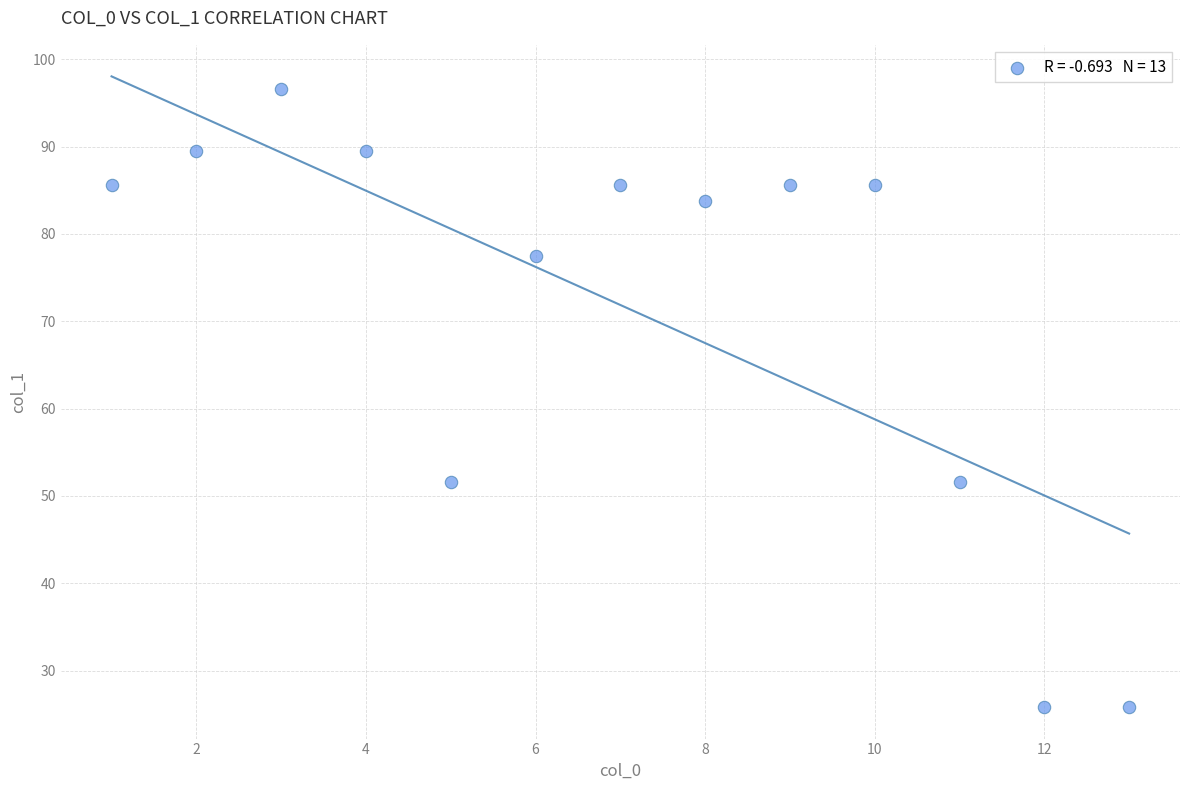

What is the range of Y values (max minus min)?

70.8